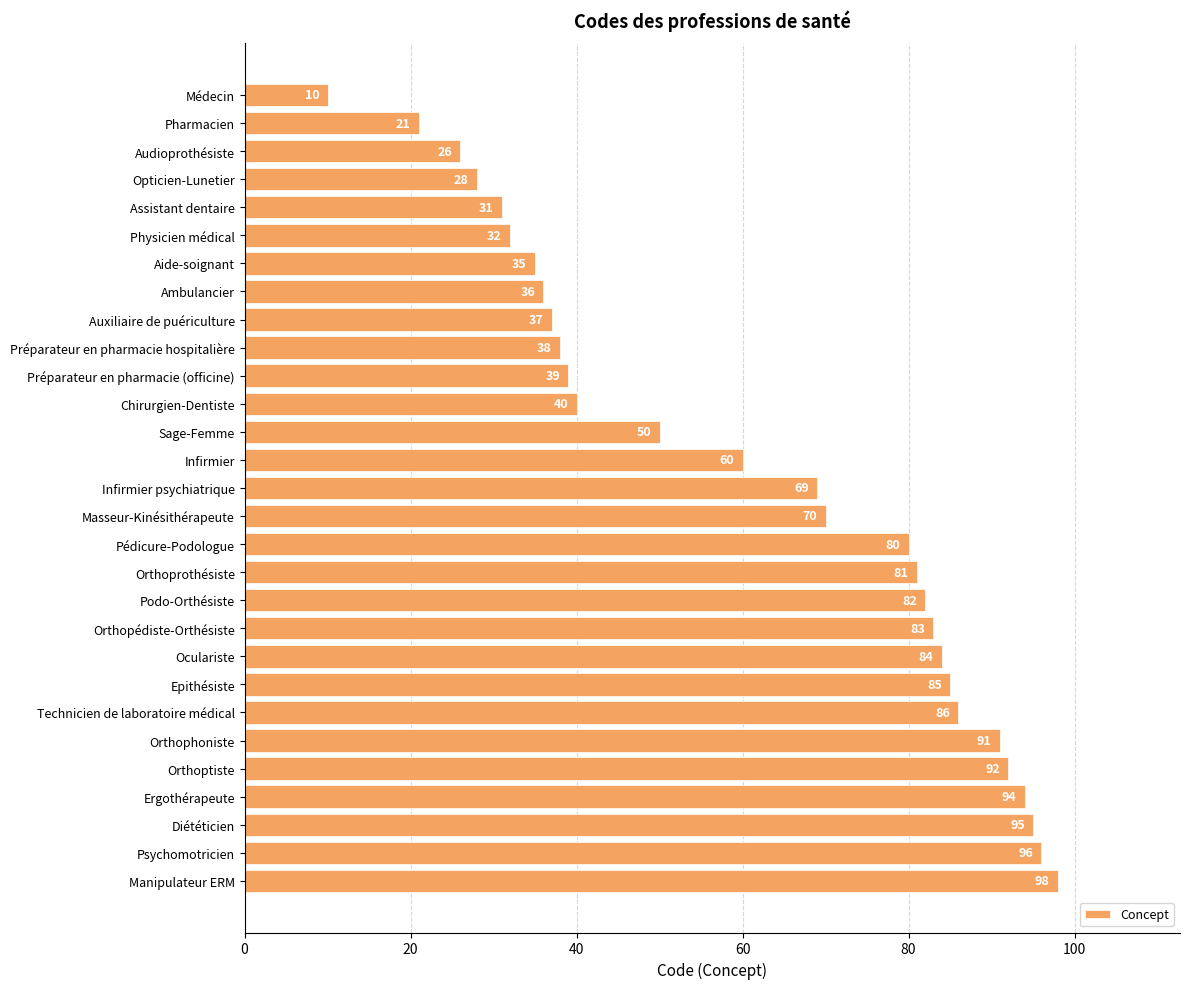

How many data points does each series have?

29